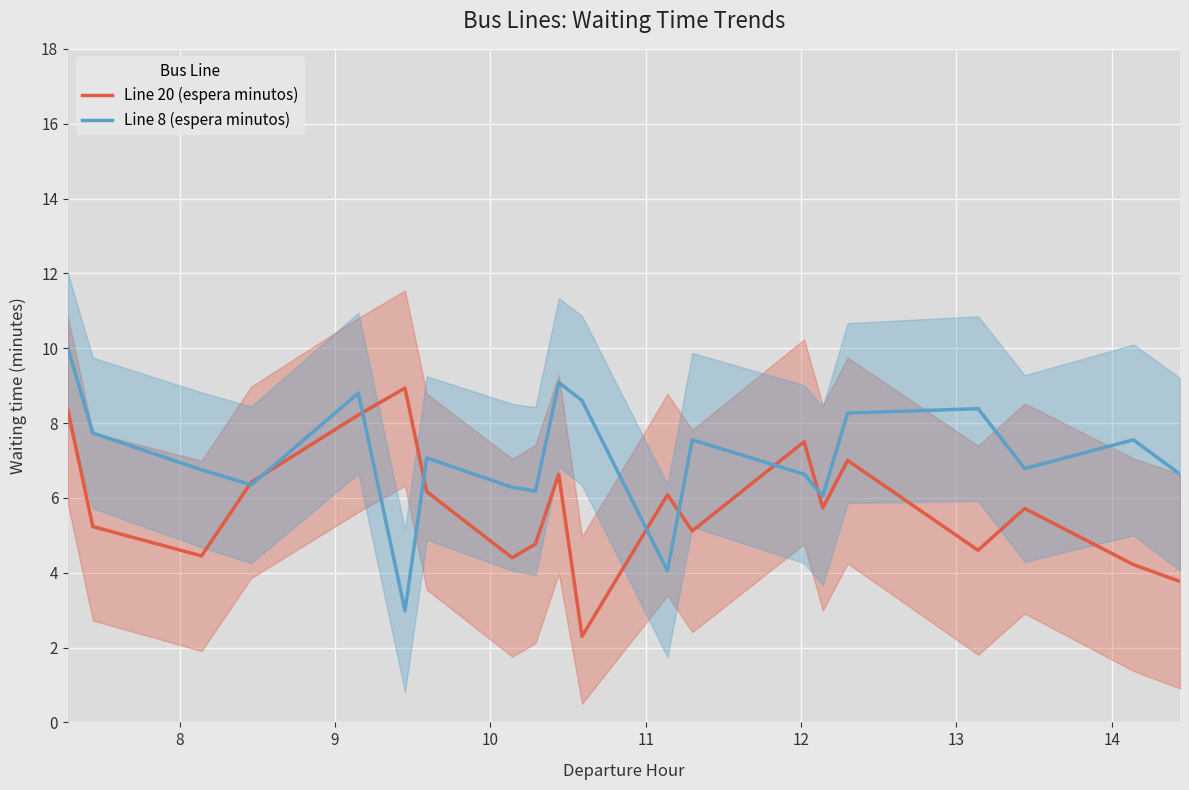

Is this an area chart (filled region under the line)?

No